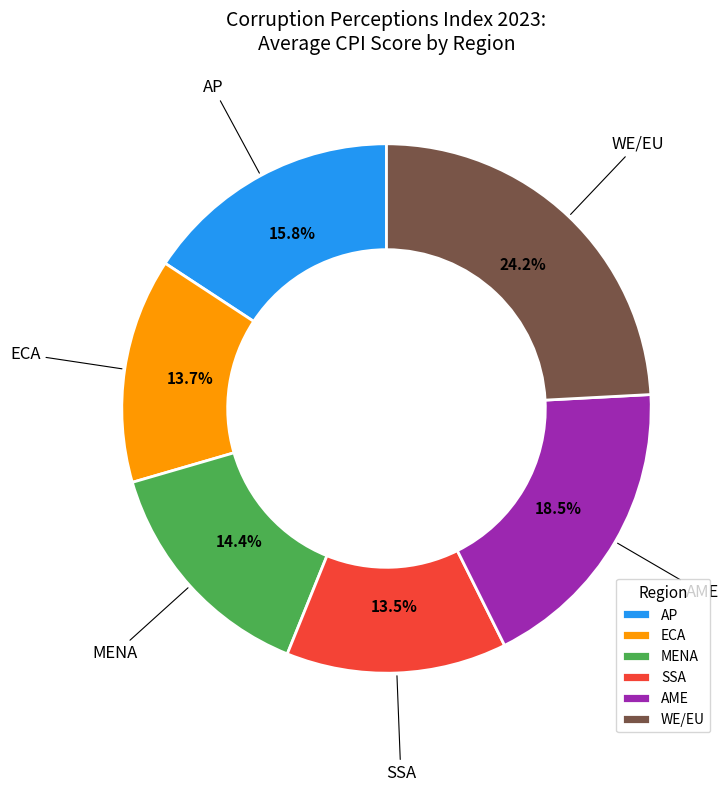

To the nearest percent, what portion does AP represent?

16%